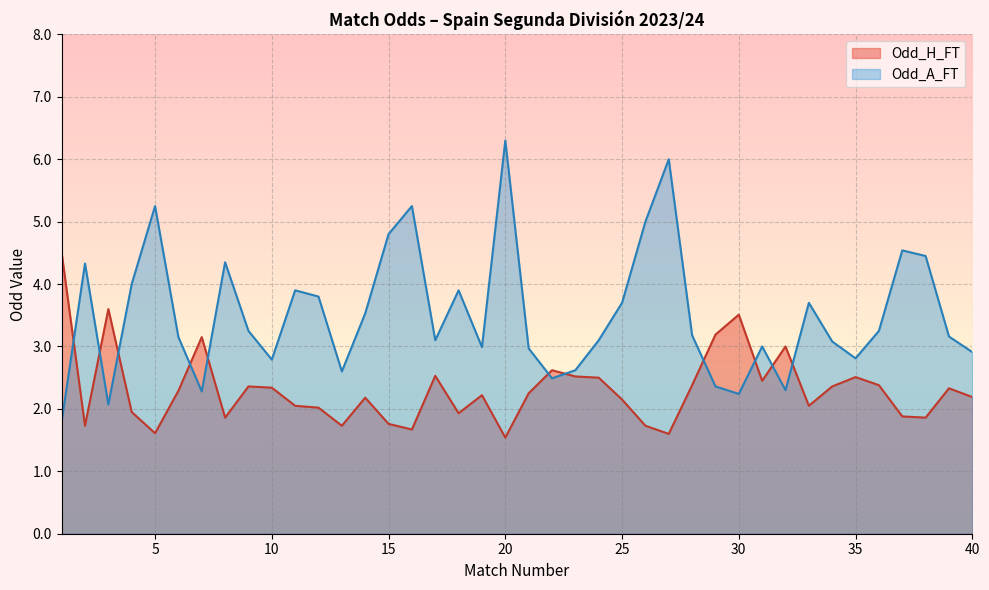

How many categories are shown in the chart?

40